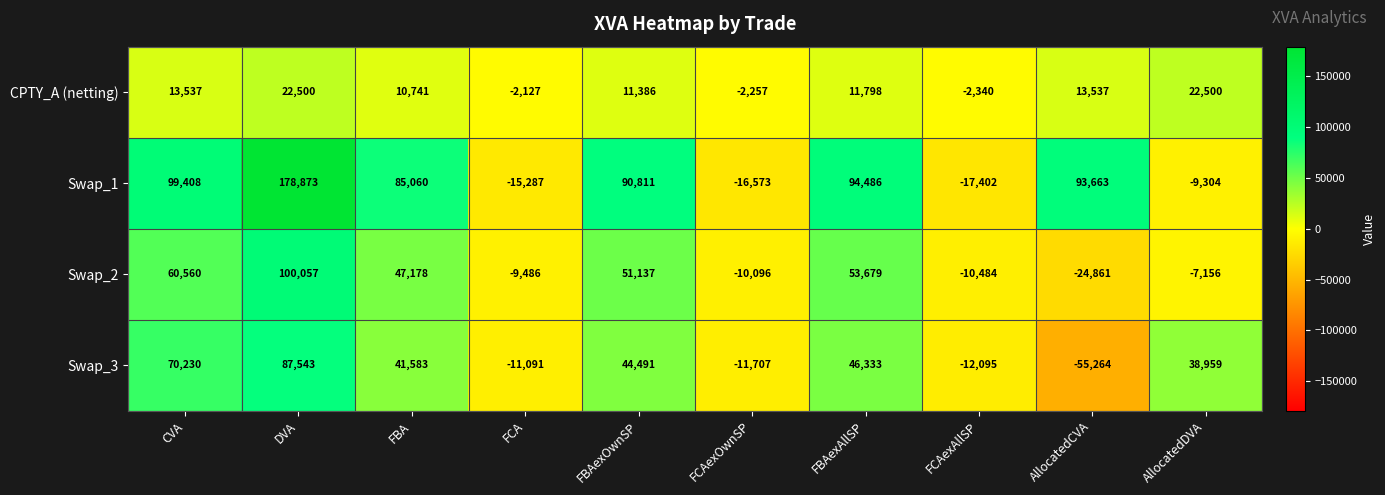

At which label does Swap_1 reach its peak?

DVA